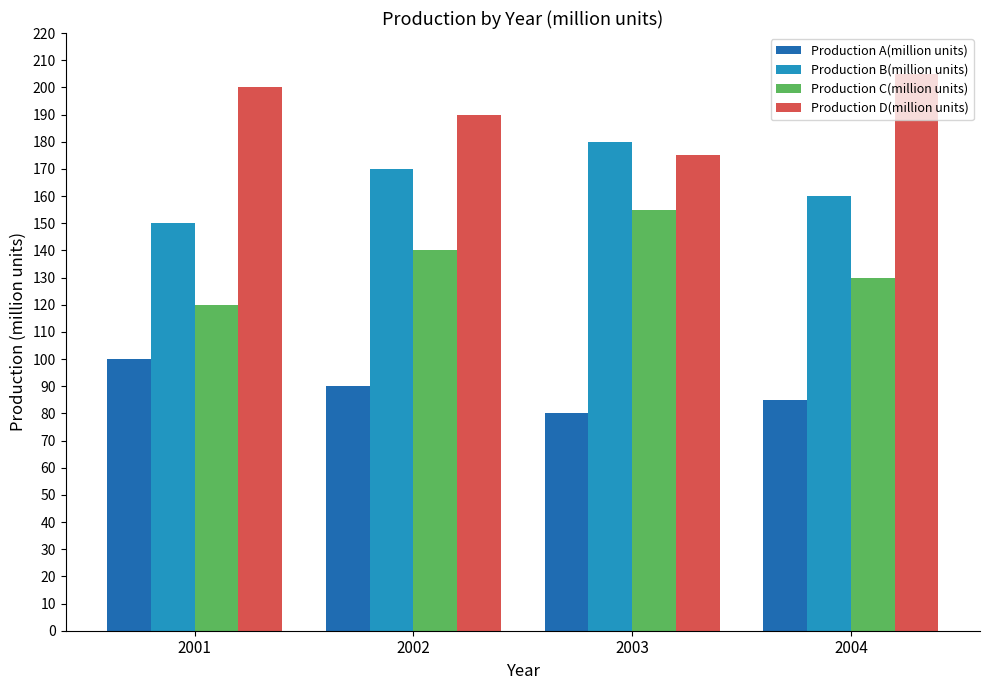

Where is Production D(million units) nearest to the value 190?

2002